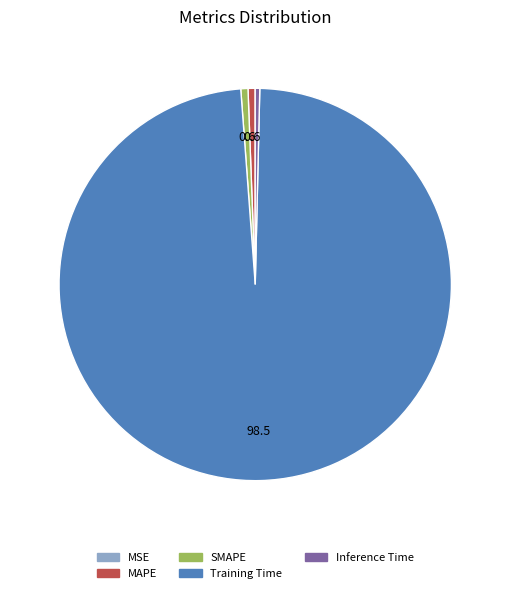

Between MAPE and Training Time, which is larger?

Training Time